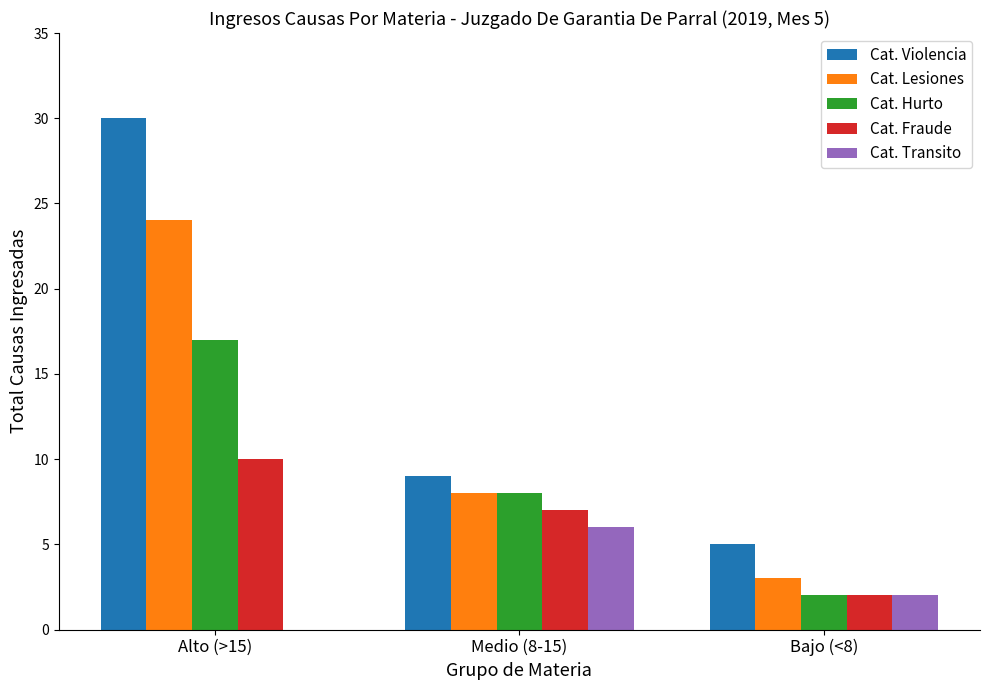

Is it true that Cat. Hurto equals 12 at Alto (>15)?

False